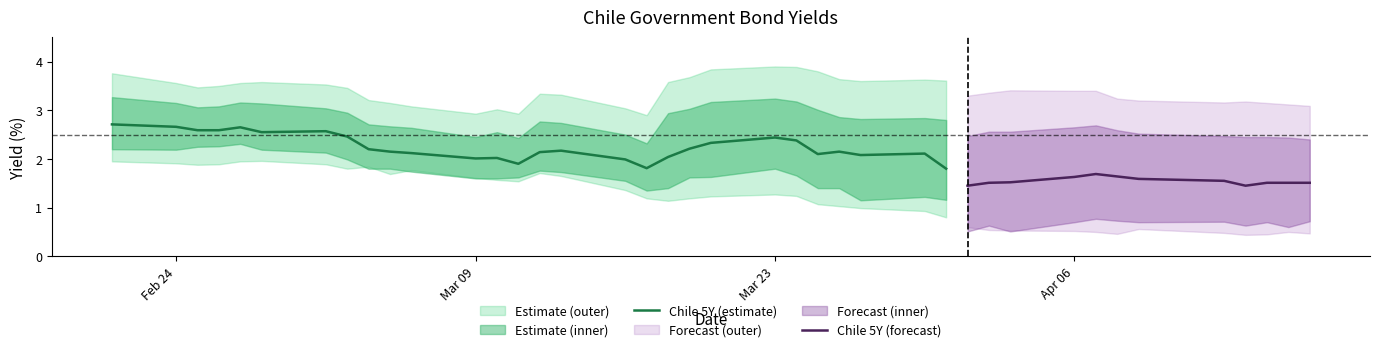

What is the lowest value of the Chile 5Y (estimate) series?

1.8